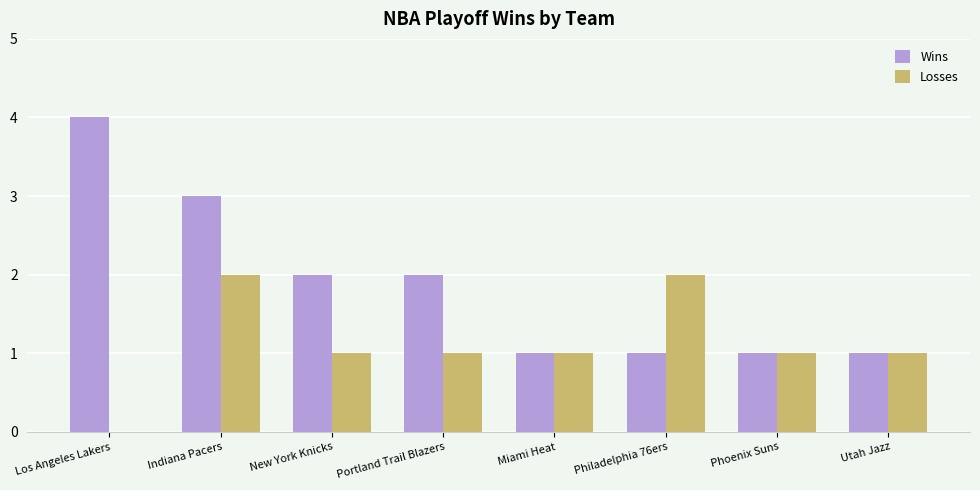

Which series has the largest total across all categories?

Wins